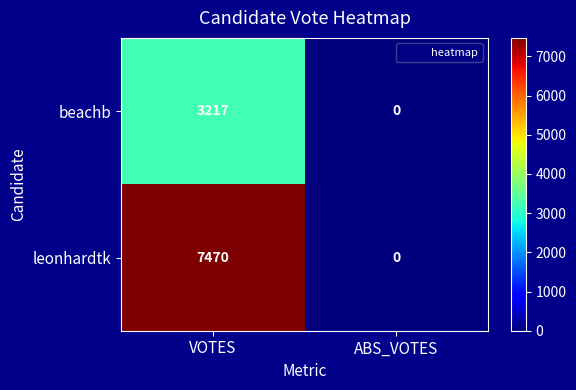

List the series in order of their peak value, highest first.

leonhardtk, beachb